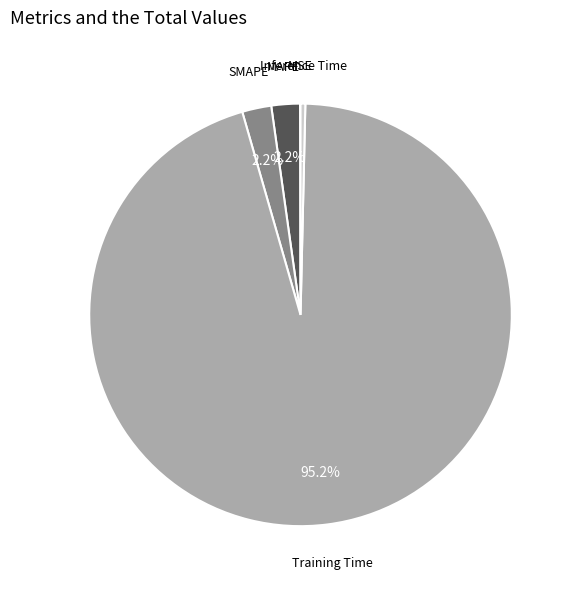

To the nearest percent, what is the difference between the largest and smallest slice percentages?

95%